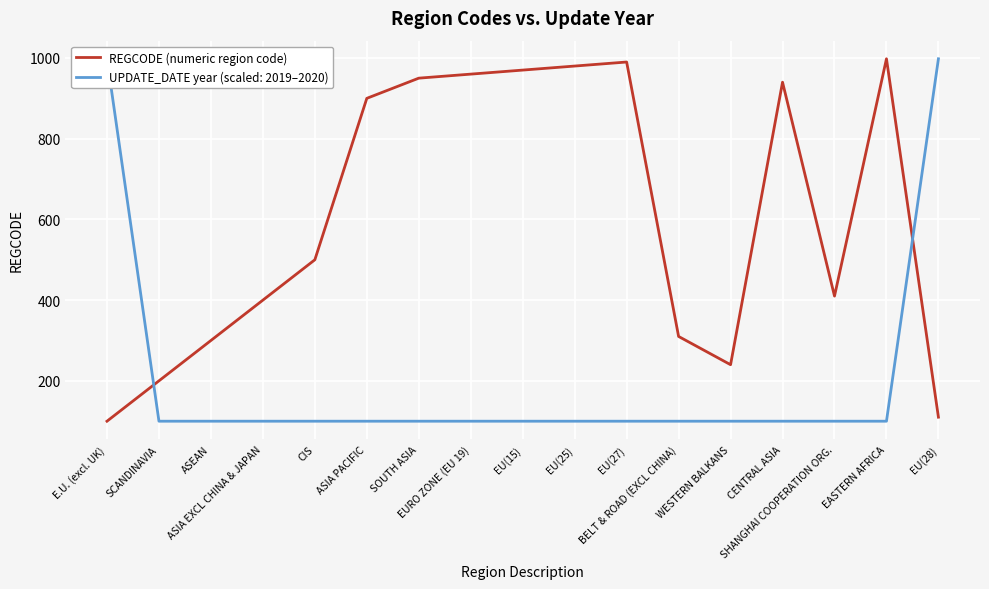

Does the chart display data point markers on the line(s)?

No